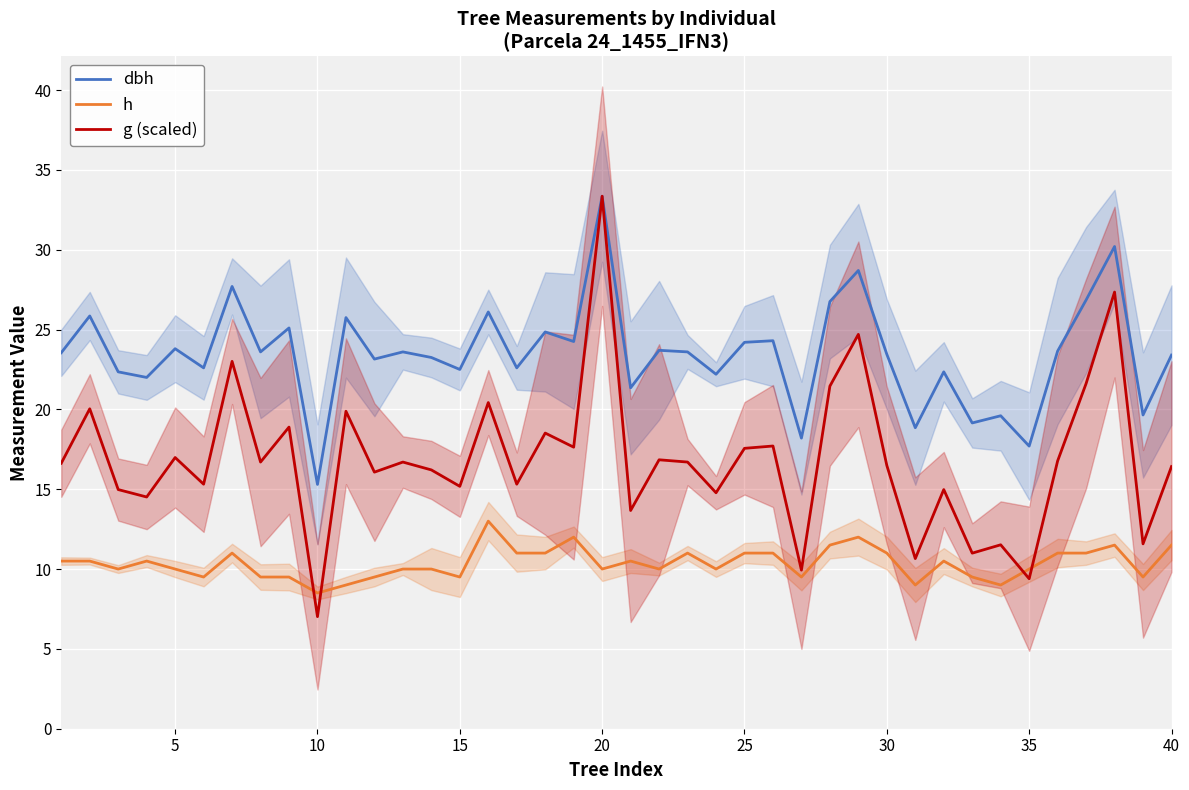

How many intersections are there between h and g (scaled)?

4